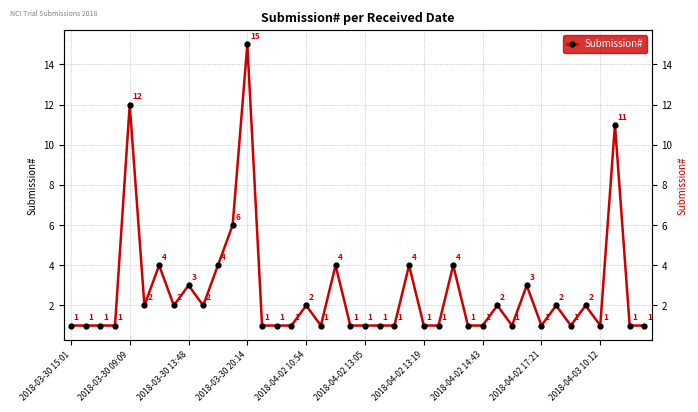

What is the value of the 25th point from the left?

1